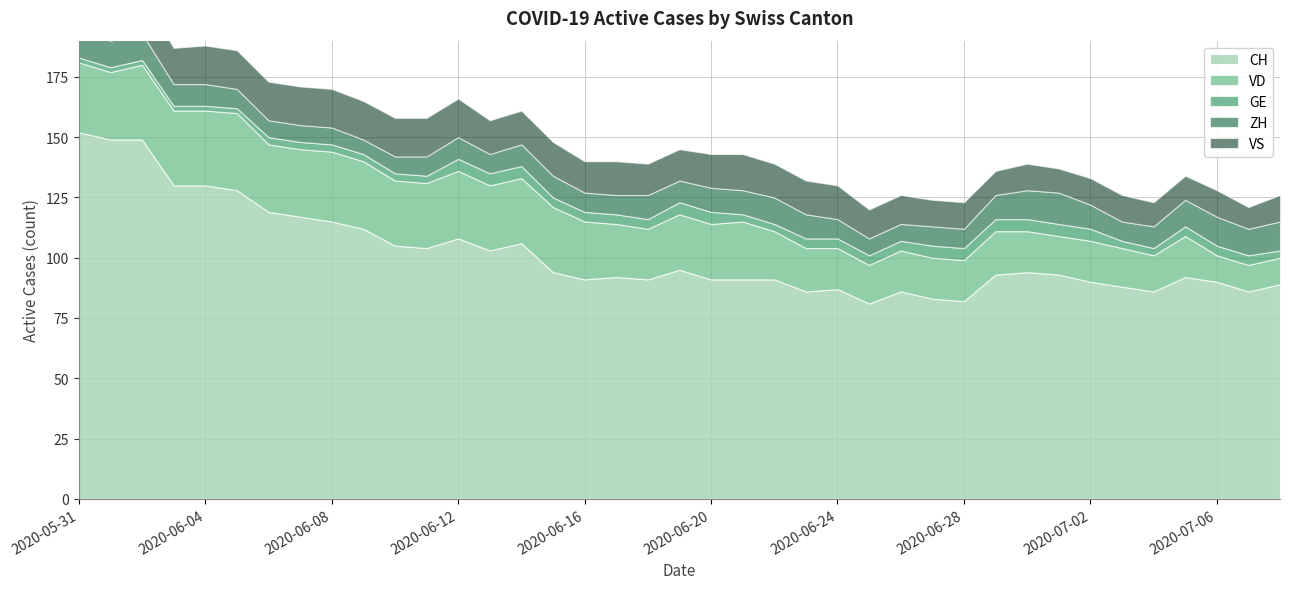

Where is the first local minimum for VD?

2020-06-01